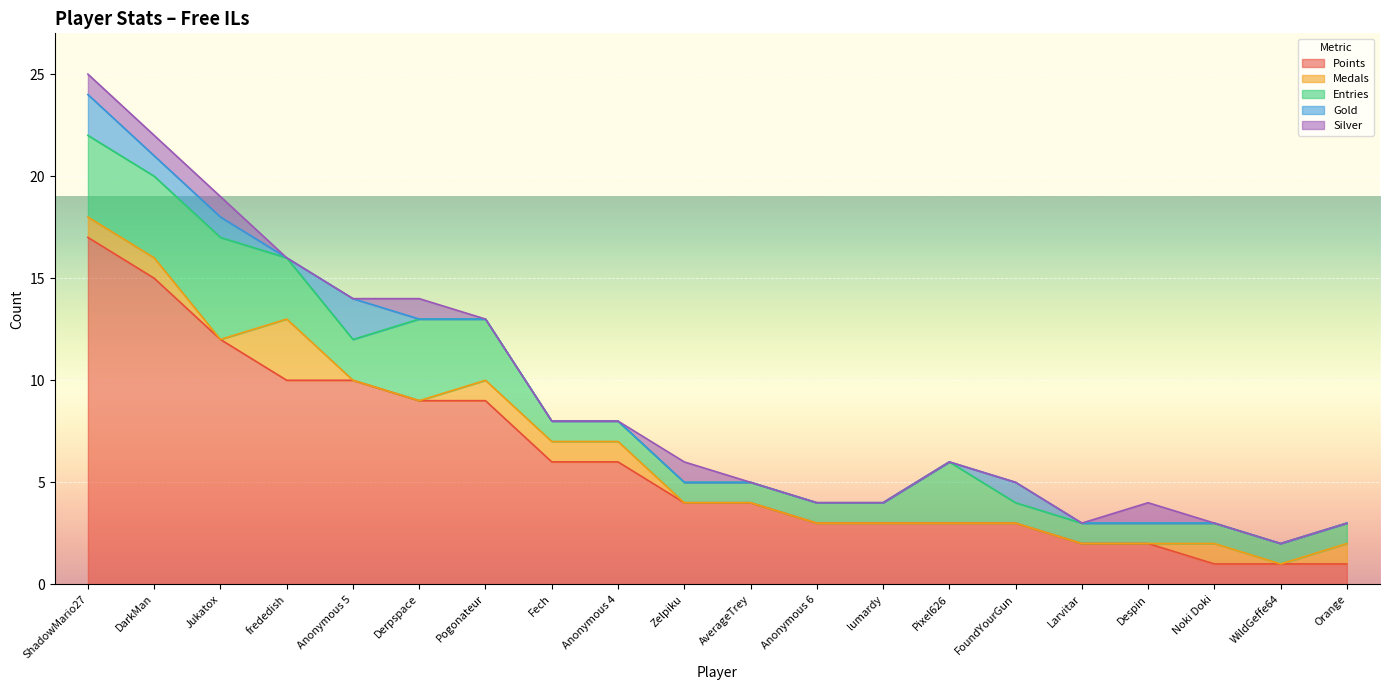

At which category is the sum across all series the highest?

ShadowMario27